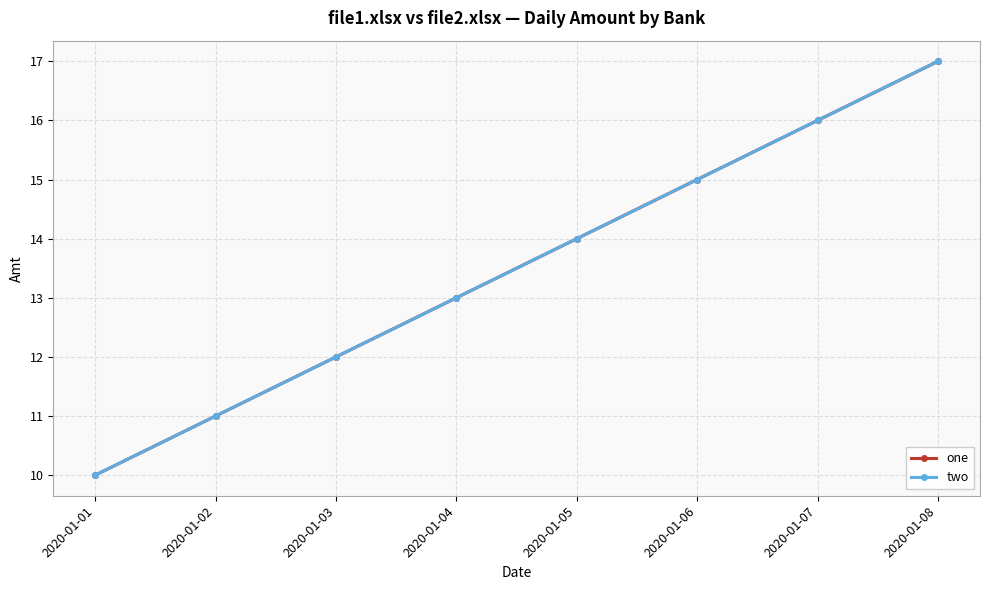

Does the chart have visible grid lines?

Yes